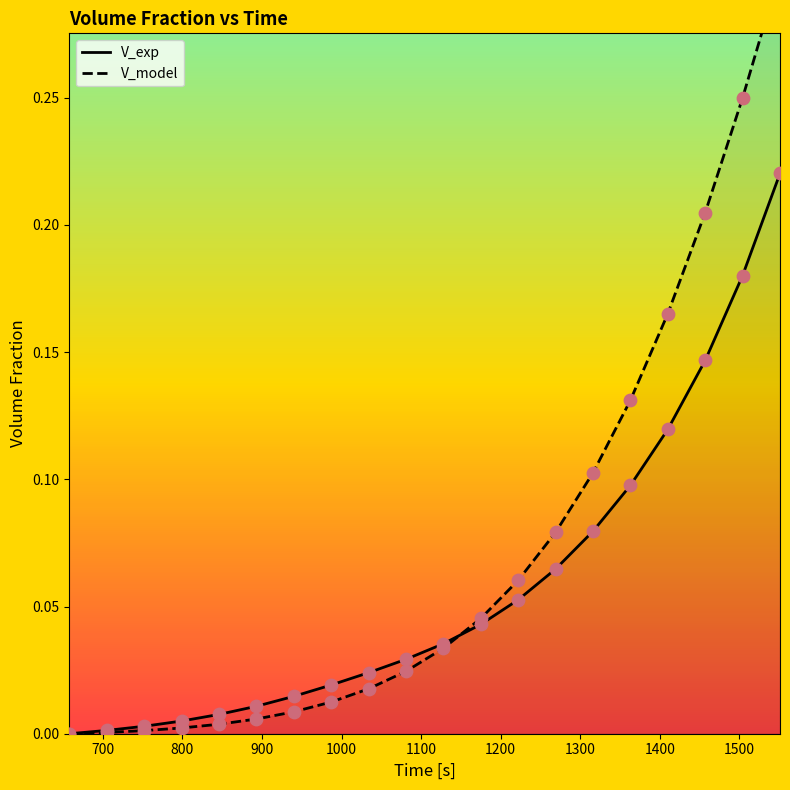

Which series has the largest total across all categories?

V_model